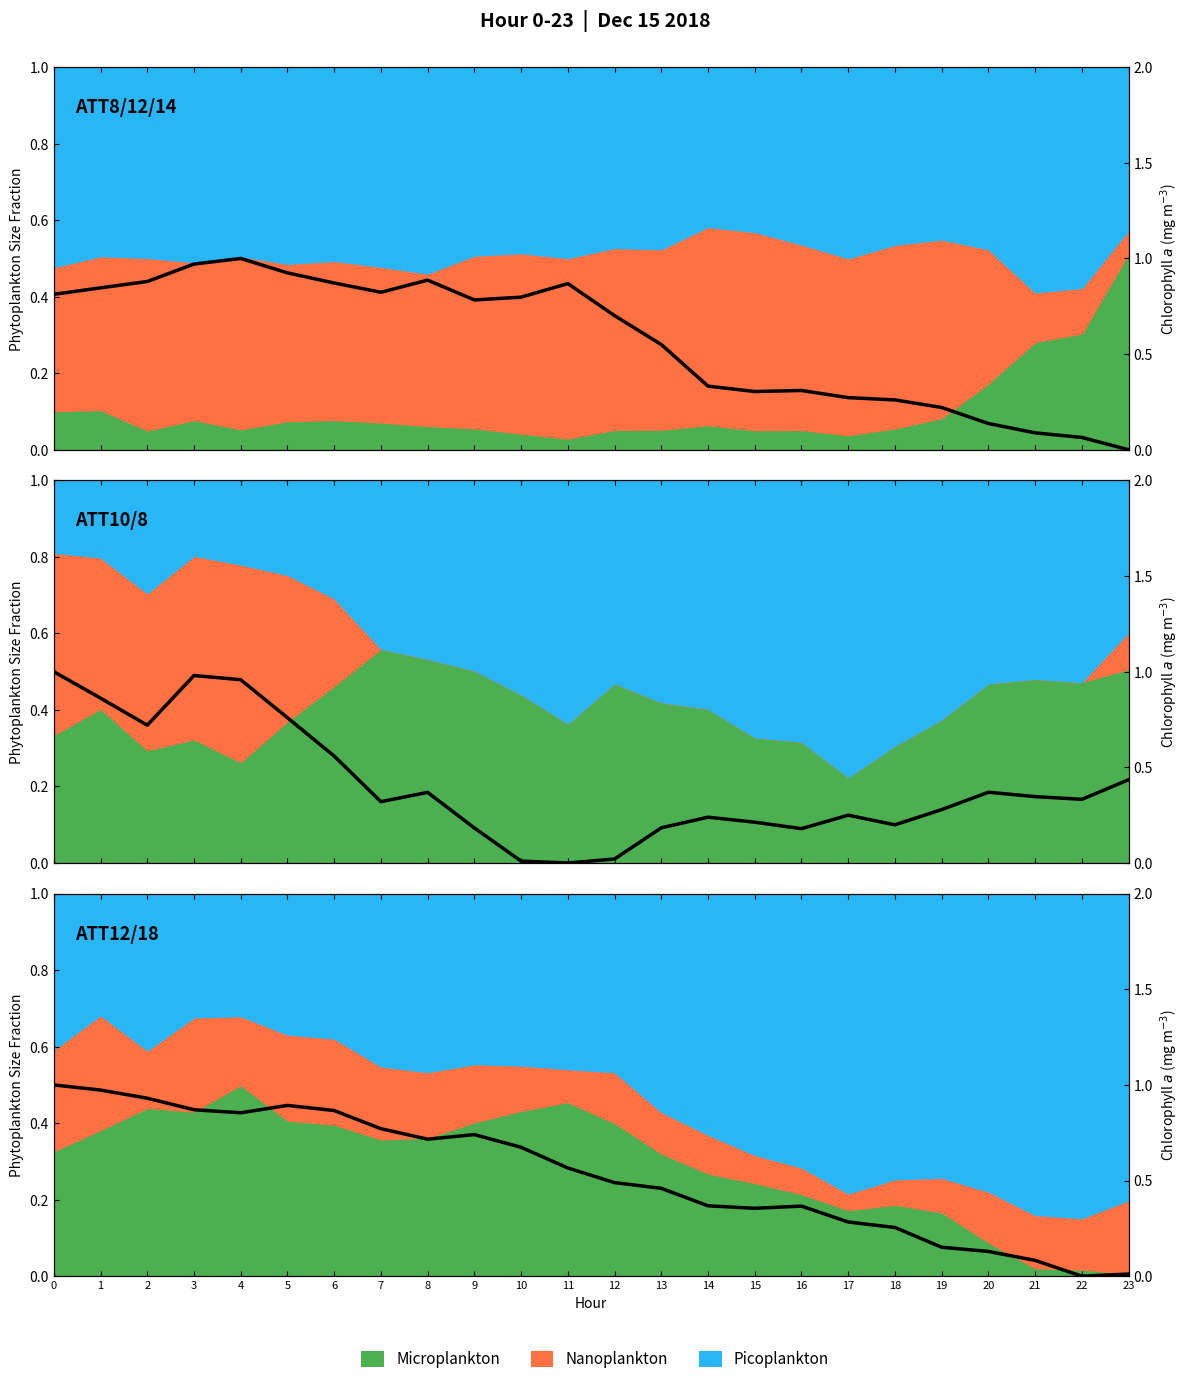

Reading left to right, list all the values displayed in this chart.

ATT14: 0=0.8	1=0.8	2=0.9	3=1.0	4=1.0	5=0.9	6=0.9	7=0.8	8=0.9	9=0.8	10=0.8	11=0.9	12=0.7	13=0.5	14=0.3	15=0.3	16=0.3	17=0.3	18=0.3	19=0.2	20=0.1	21=0.1	22=0.1	23=0.0
ATT10: 0=1.0	1=0.9	2=0.7	3=1.0	4=1.0	5=0.8	6=0.6	7=0.3	8=0.4	9=0.2	10=0.0	11=0.0	12=0.0	13=0.2	14=0.2	15=0.2	16=0.2	17=0.2	18=0.2	19=0.3	20=0.4	21=0.3	22=0.3	23=0.4
ATT18: 0=1.0	1=1.0	2=0.9	3=0.9	4=0.9	5=0.9	6=0.9	7=0.8	8=0.7	9=0.7	10=0.7	11=0.6	12=0.5	13=0.5	14=0.4	15=0.4	16=0.4	17=0.3	18=0.3	19=0.2	20=0.1	21=0.1	22=0.0	23=0.0